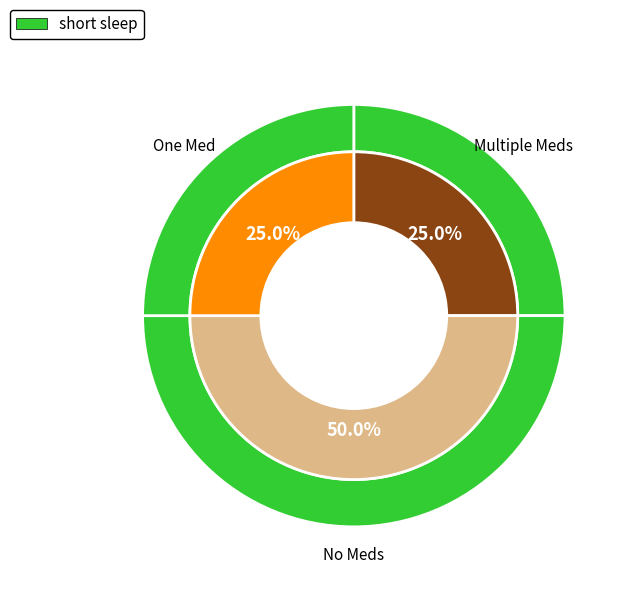

Is Ориентированность на результат the majority of the pie?

No